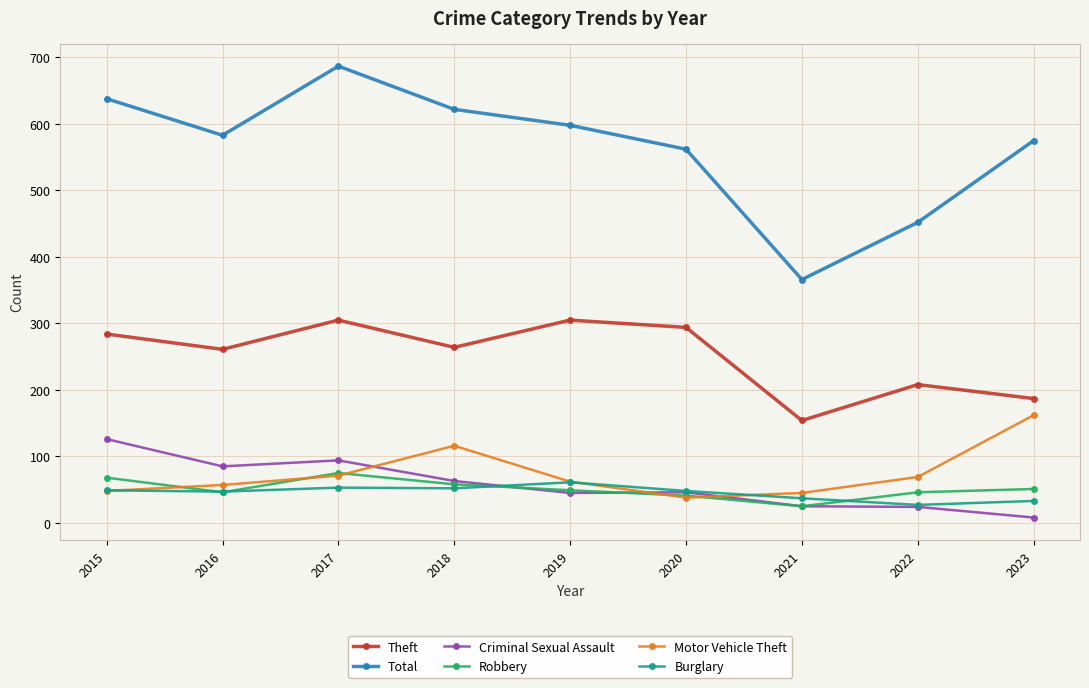

Which series has the largest total across all categories?

Total